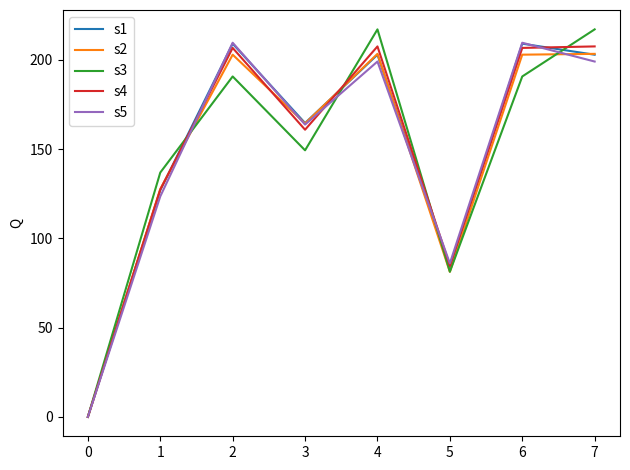

True or false: s1 has a value of 141.3 at 6.

False